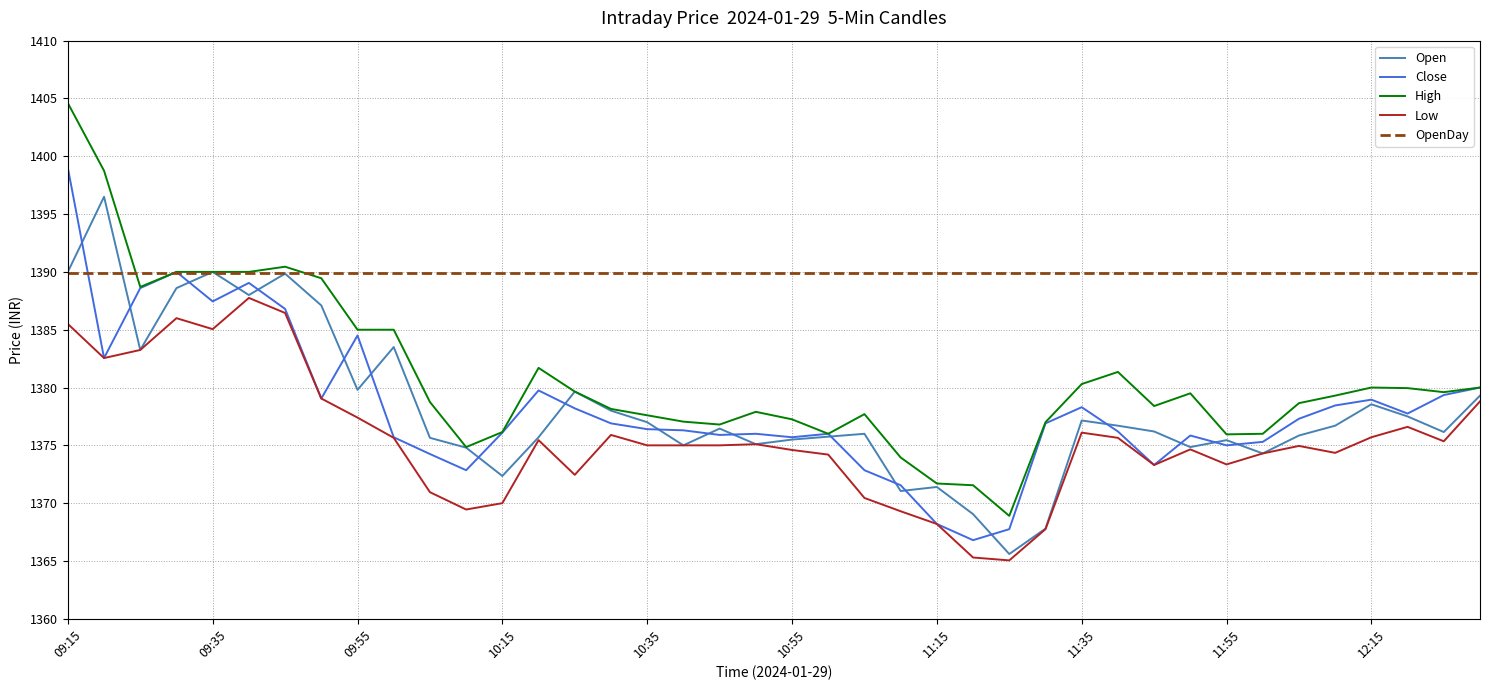

List the series in order of their peak value, highest first.

High, Close, Open, OpenDay, Low